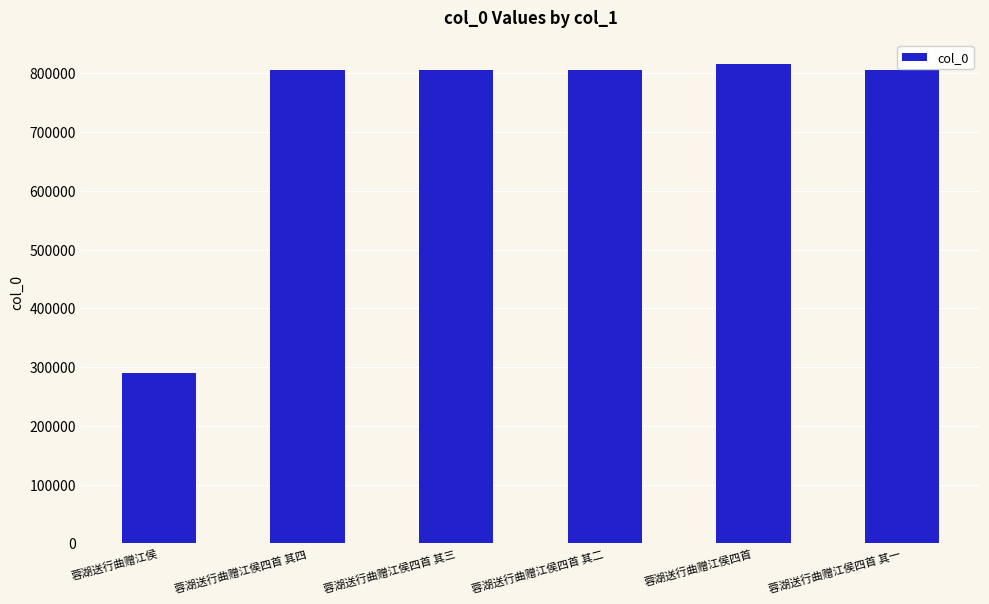

What is the value of the 2nd bar from the left?

804837